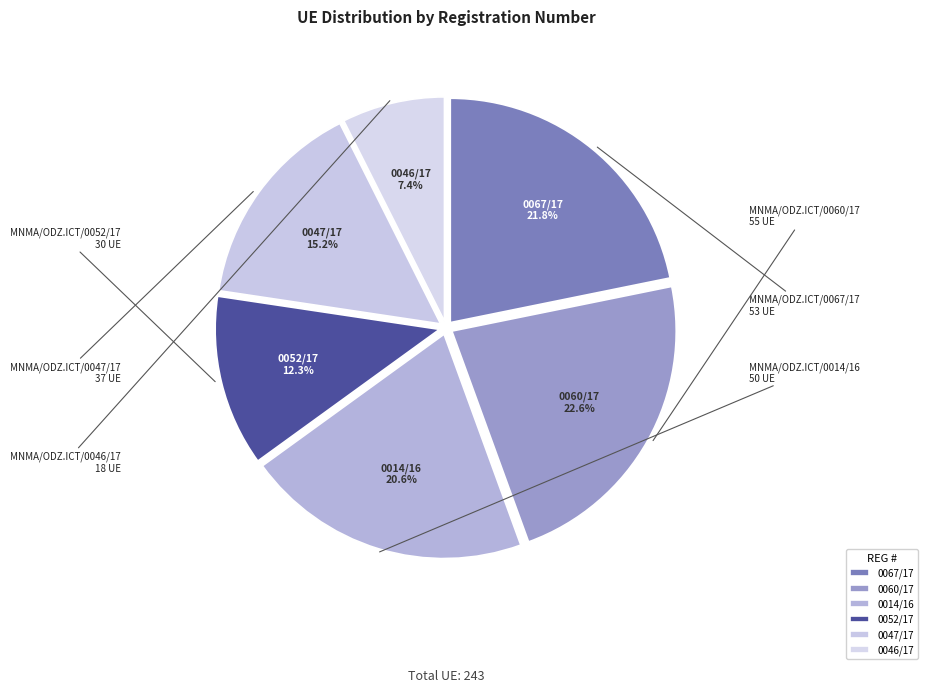

Which slice is the smallest?

0046/17